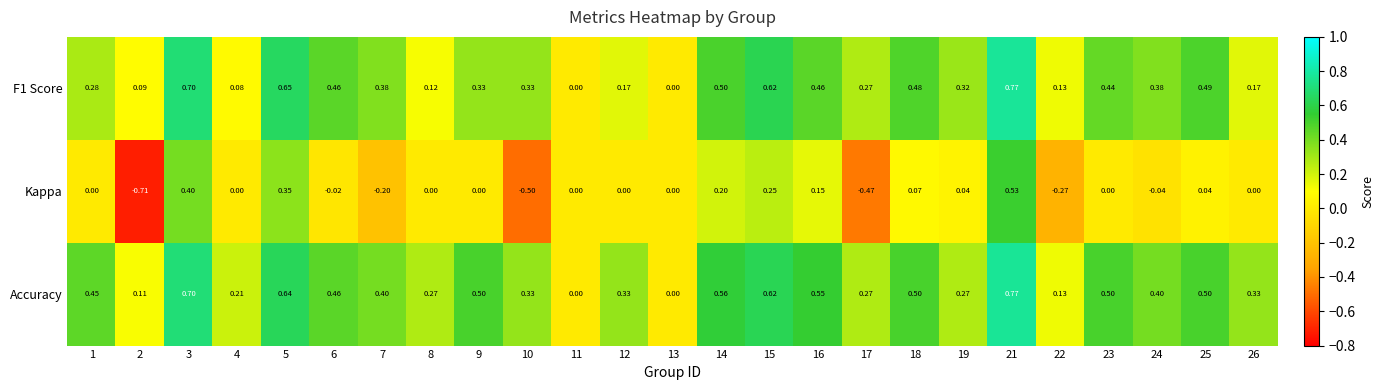

Between 10 and 11, which series saw the biggest shift?

Kappa